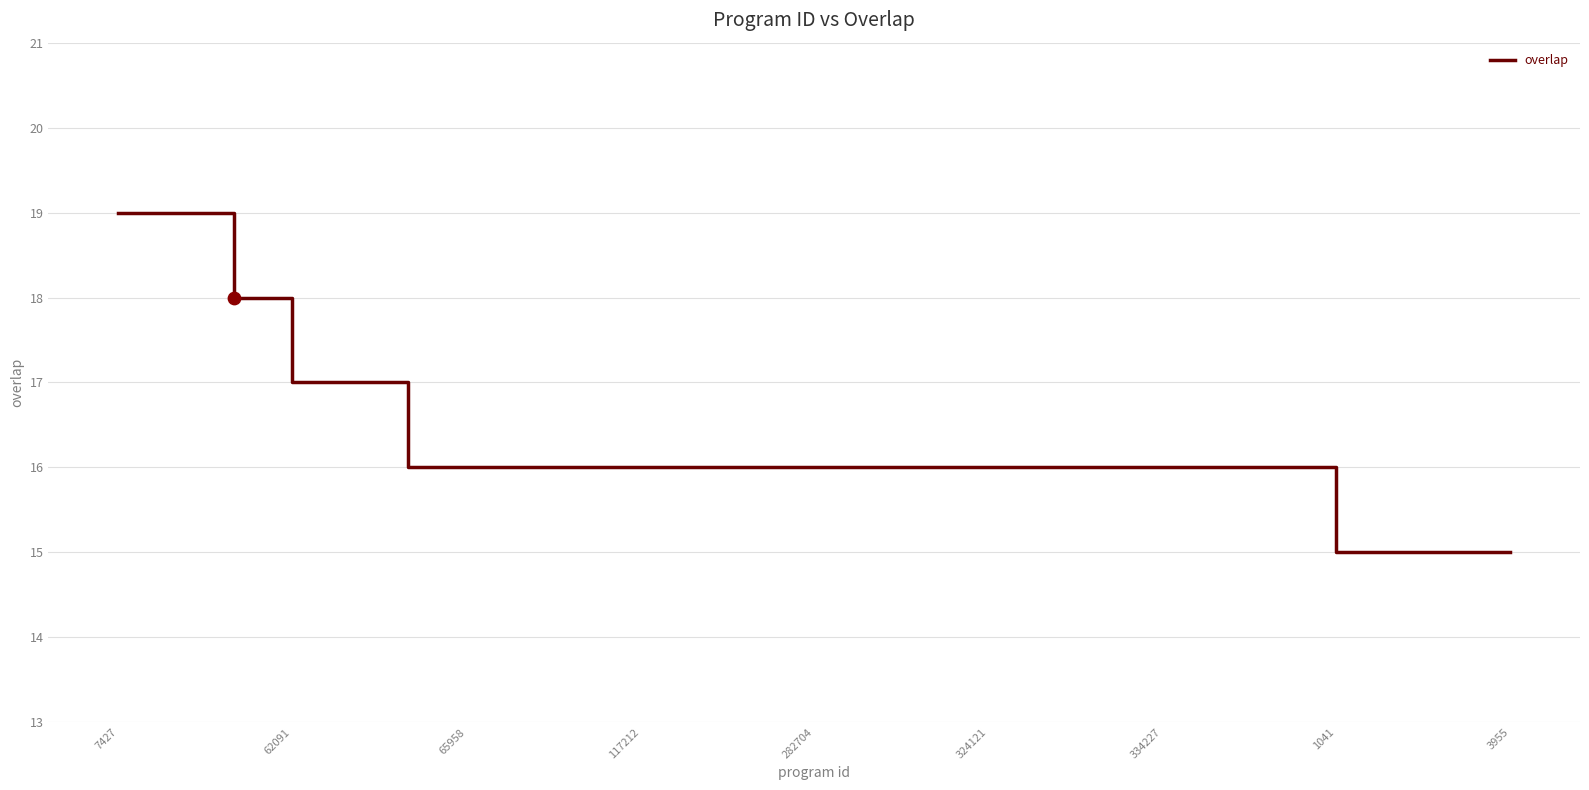

What is the difference between the maximum and minimum values?

4